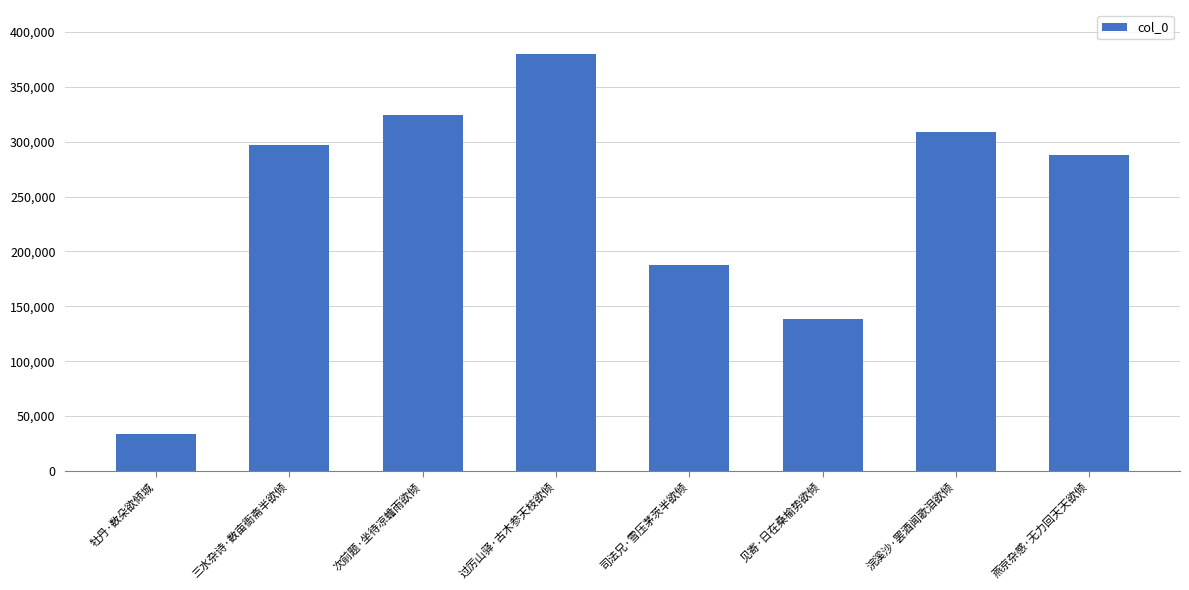

What is the change in value from 三水杂诗·数亩衙斋半欲倾 to 见寄·日在桑榆势欲倾?

-158540